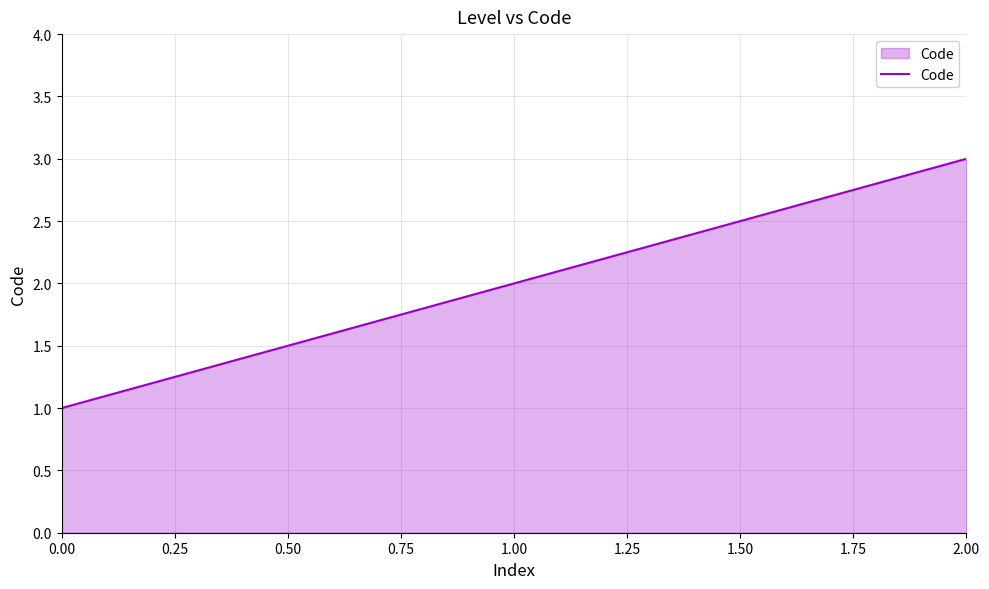

The value at 2.00 is 3. True or false?

True